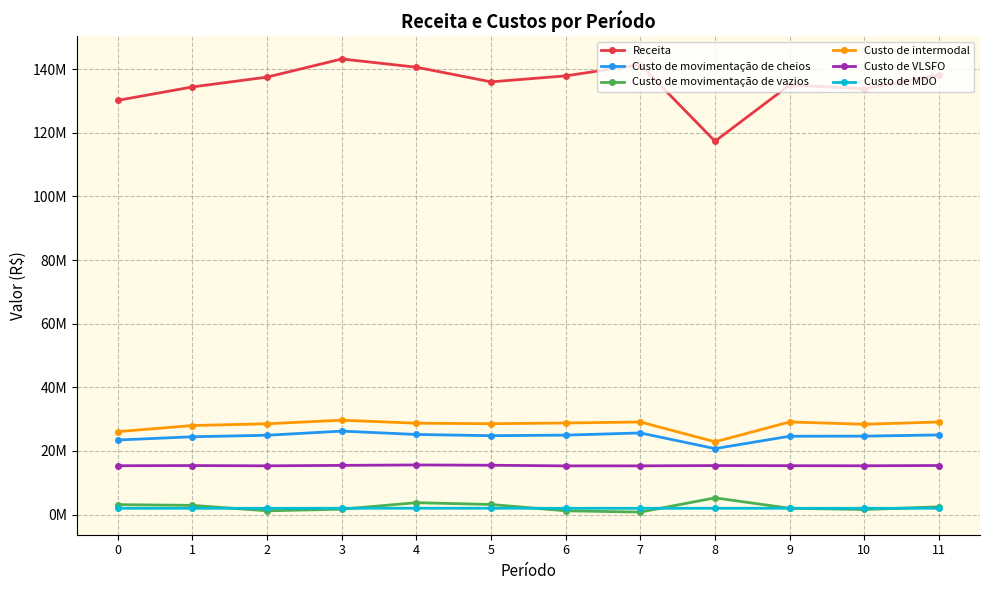

True or false: Custo de movimentação de cheios and Custo de movimentação de vazios cross at least once.

False